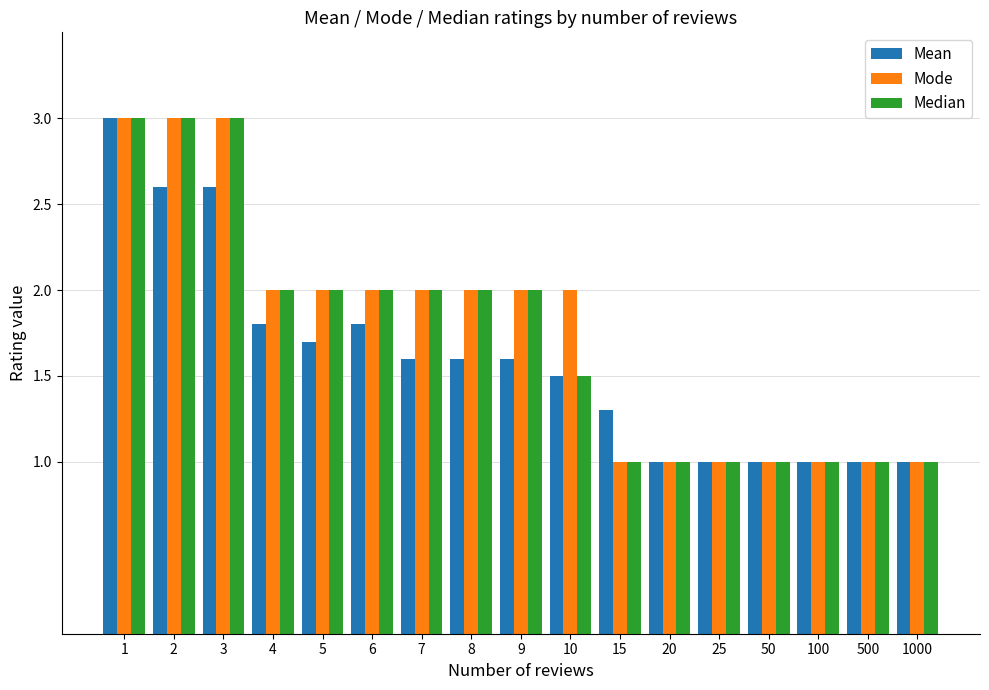

What is the value of the Mean bar at the 5th from the left?

1.7